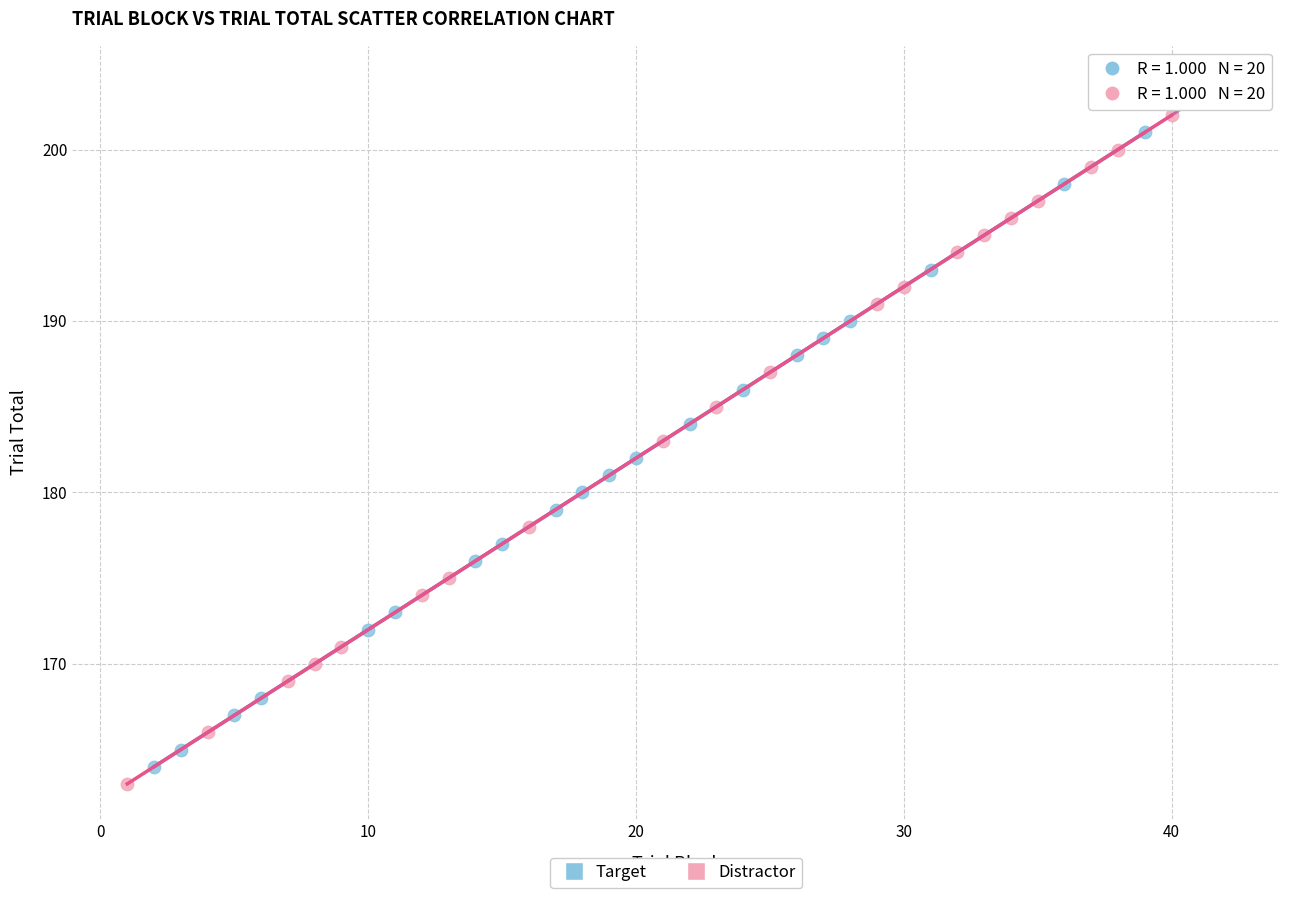

Which series has the largest Y range (max minus min)?

Distractor